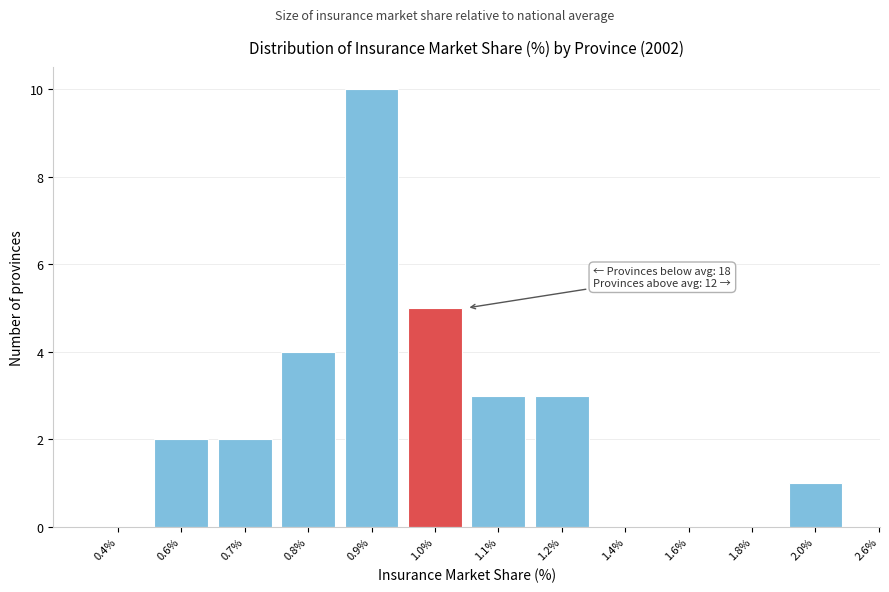

Reading left to right, extract all data points from this chart.

0.4%=0	0.6%=2	0.7%=2	0.8%=4	0.9%=10	1.0%=5	1.1%=3	1.2%=3	1.4%=0	1.6%=0	1.8%=0	2.0%=1